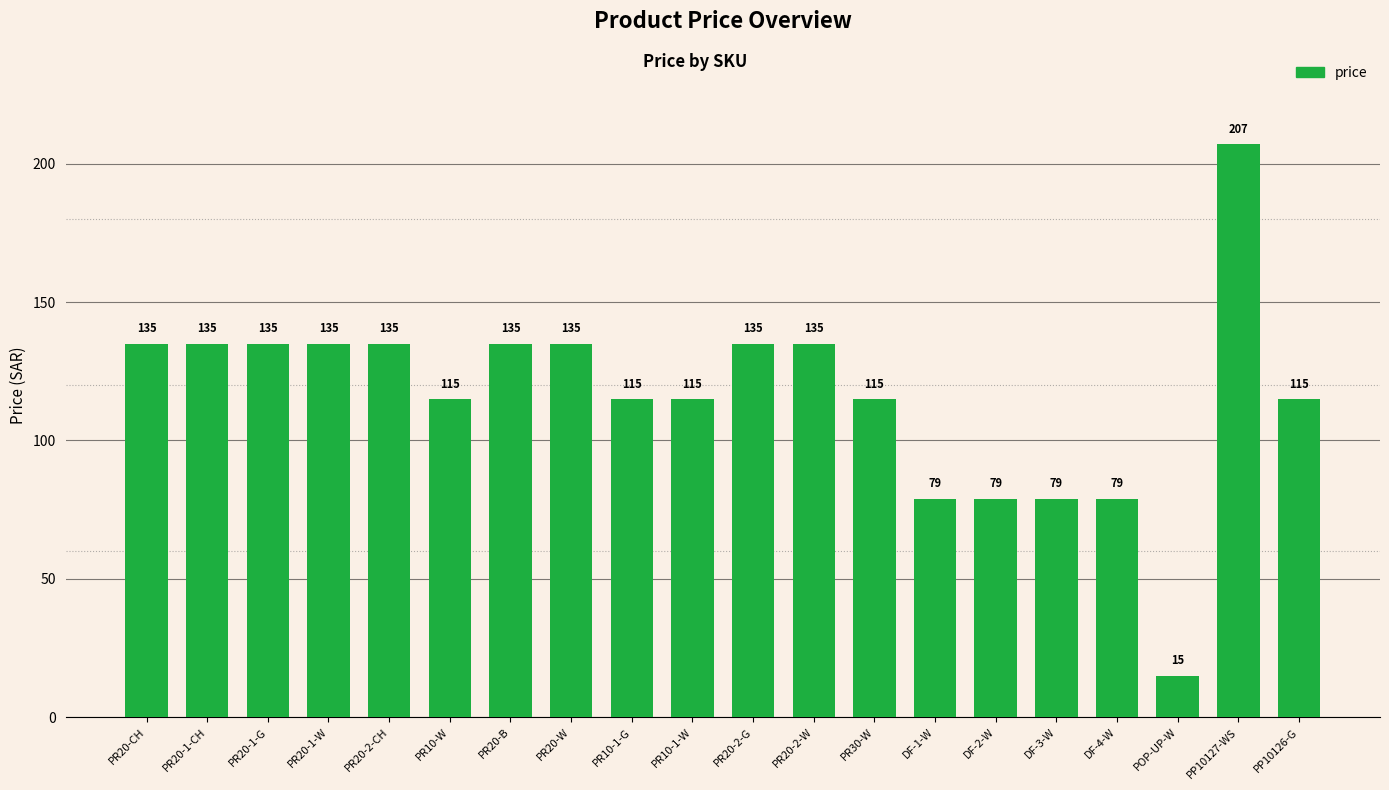

Approximately how many times larger is the value at PR20-CH compared to PR10-1-G?

1.2